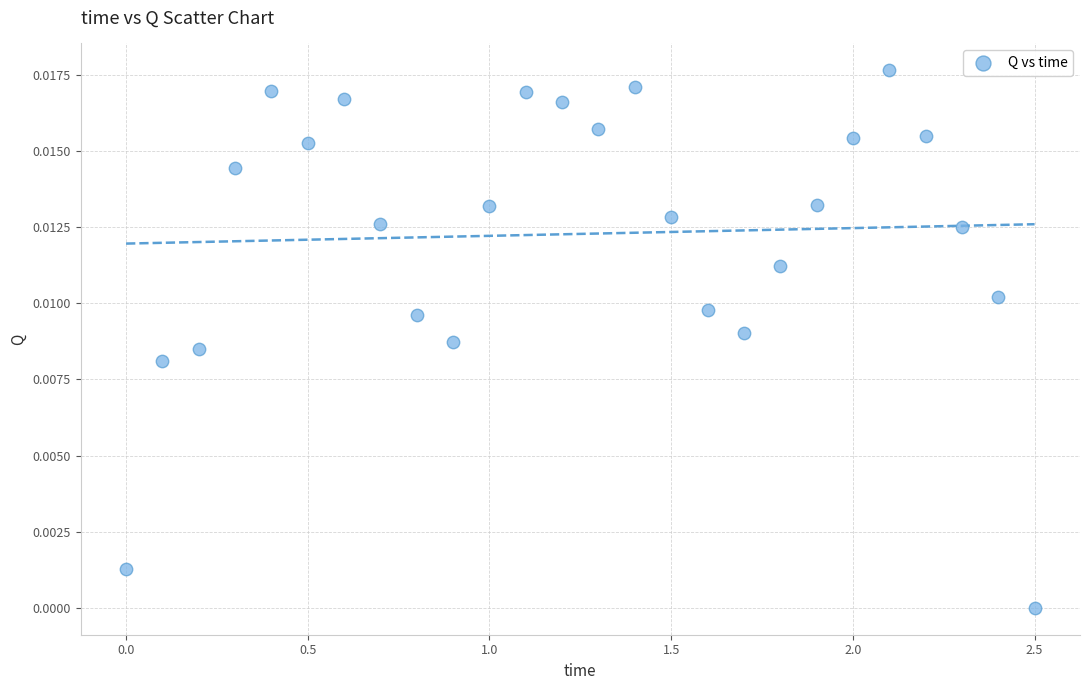

What is the range of X values (max minus min)?

2.5